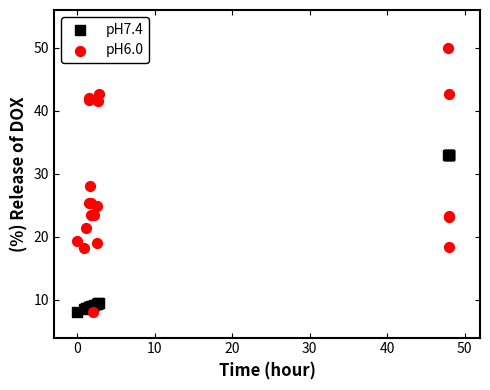

What are all the series names shown in the legend?

pH7.4, pH6.0